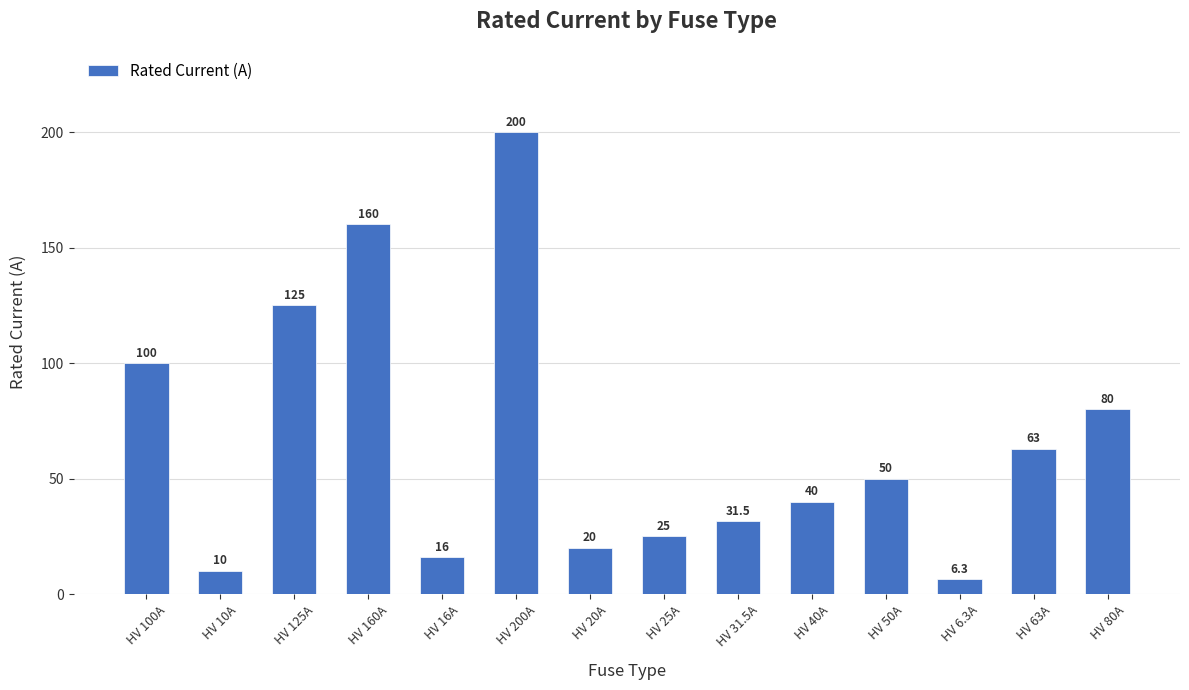

List the labels in order of value, largest first.

HV 200A, HV 160A, HV 125A, HV 100A, HV 80A, HV 63A, HV 50A, HV 40A, HV 31.5A, HV 25A, HV 20A, HV 16A, HV 10A, HV 6.3A